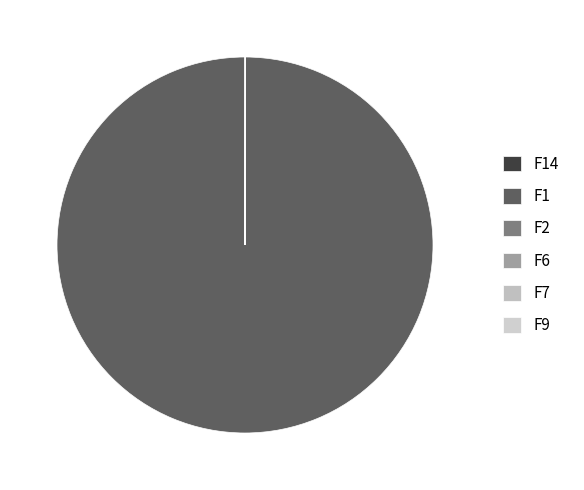

What is the change in value from F2 to F6?

+0.2